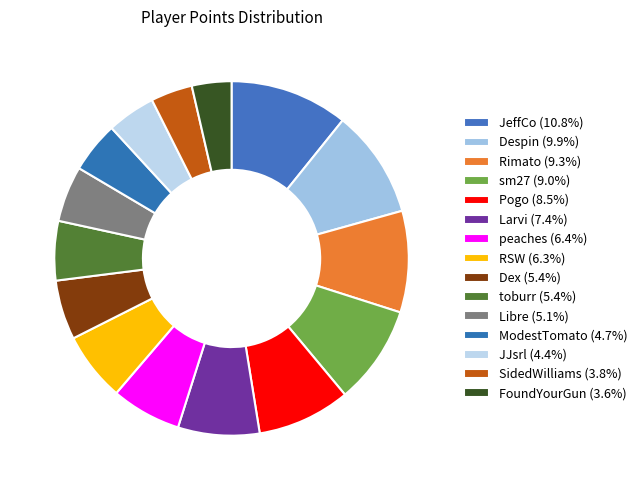

To the nearest percent, what portion does Despin represent?

10%